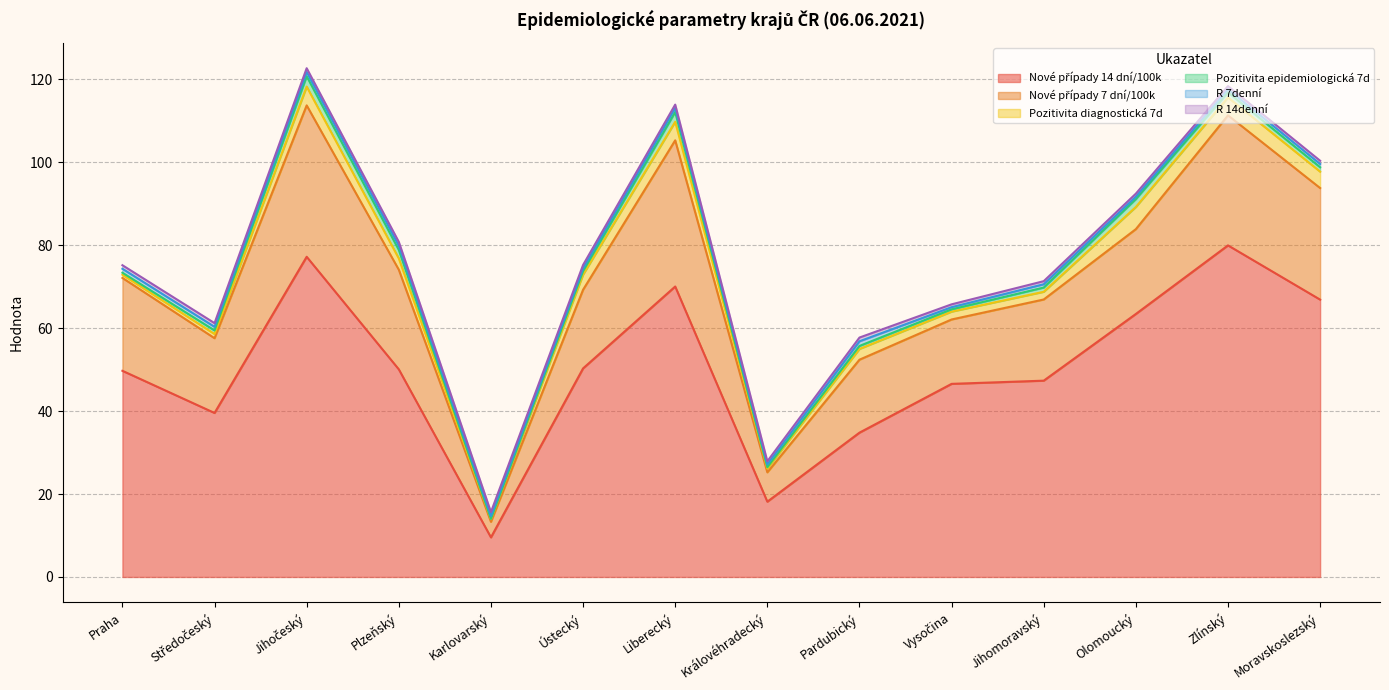

What position from the left is Jihočeský?

3